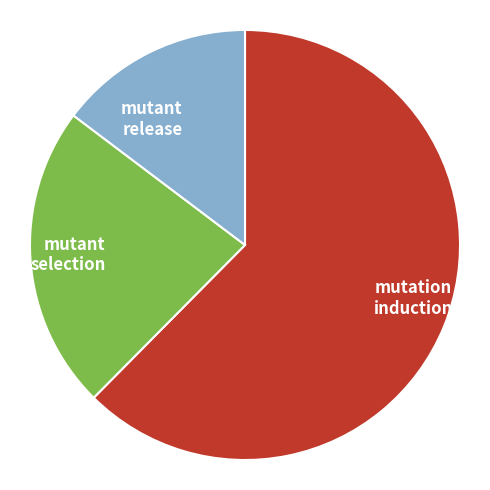

Which category has the biggest portion of the pie?

mutation induction